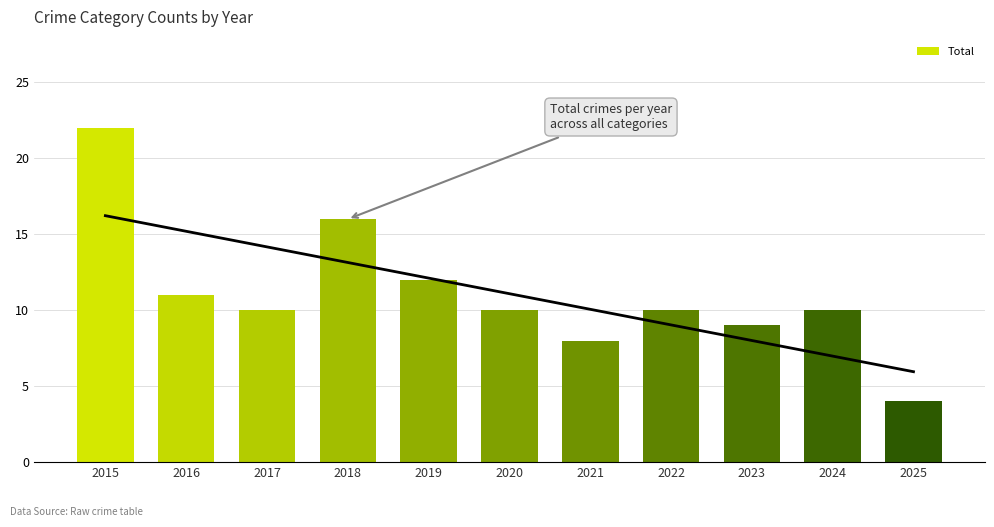

Count the number of categories in the chart.

11